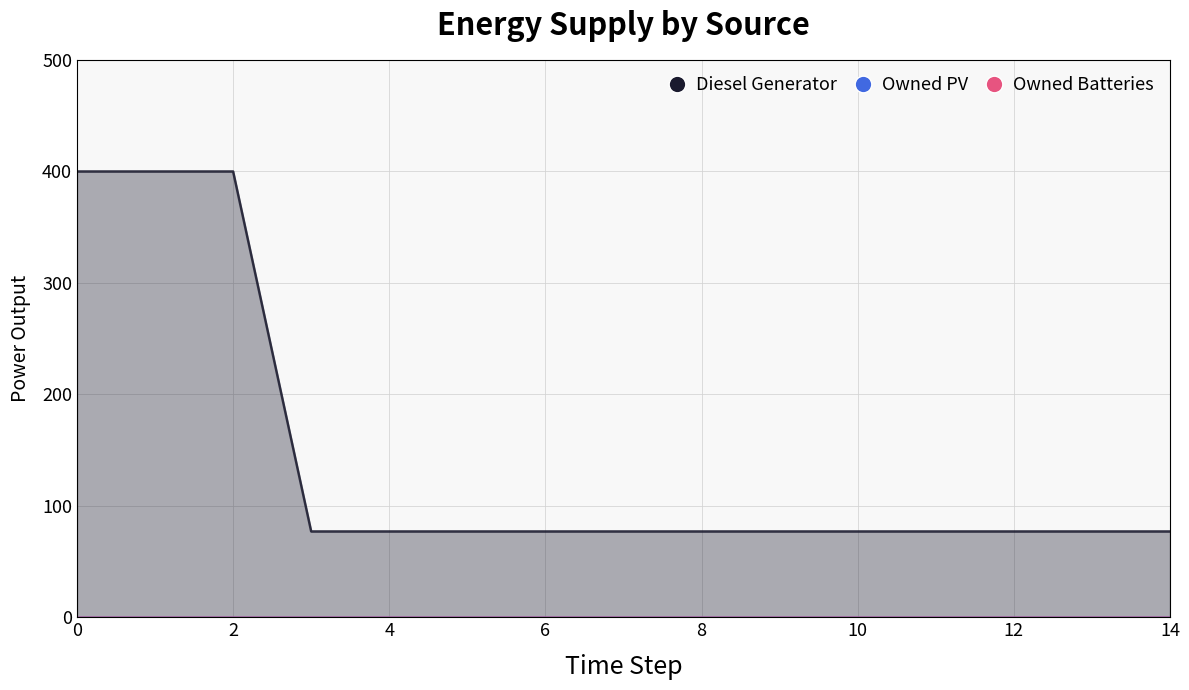

True or false: Owned PV and Diesel Generator cross at least once.

False